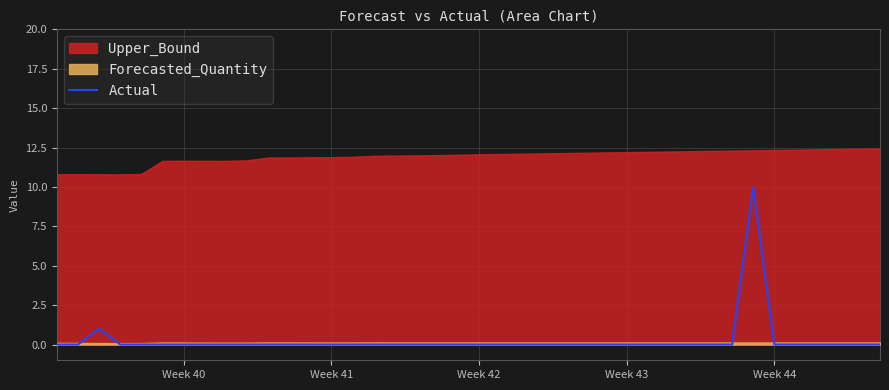

True or false: Actual has a value of 4 at Week 40.

False